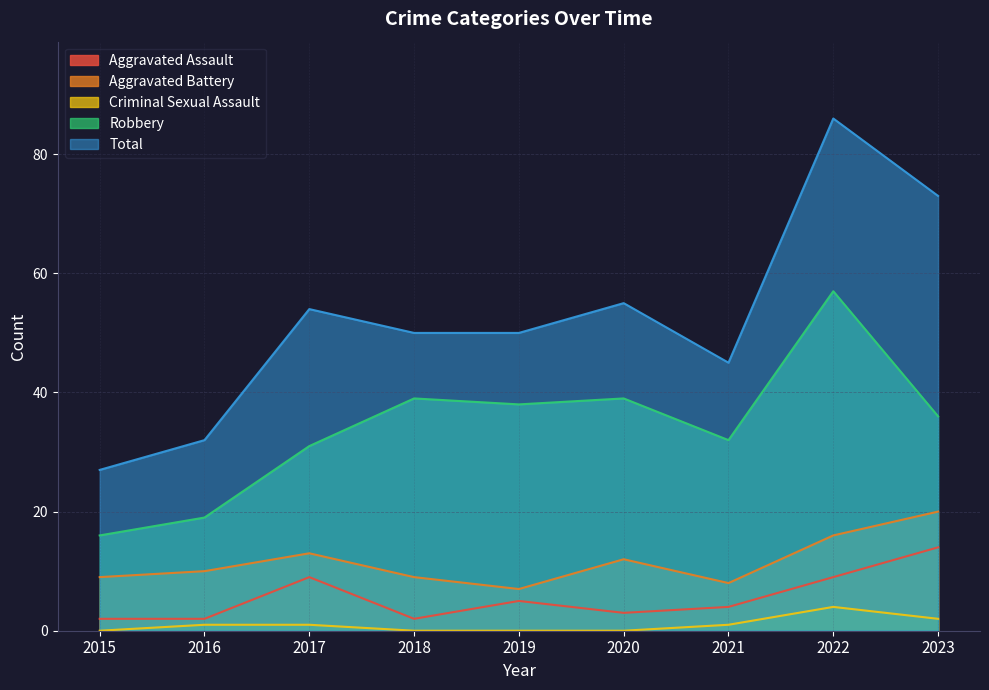

True or false: Robbery and Aggravated Assault intersect in this chart.

False